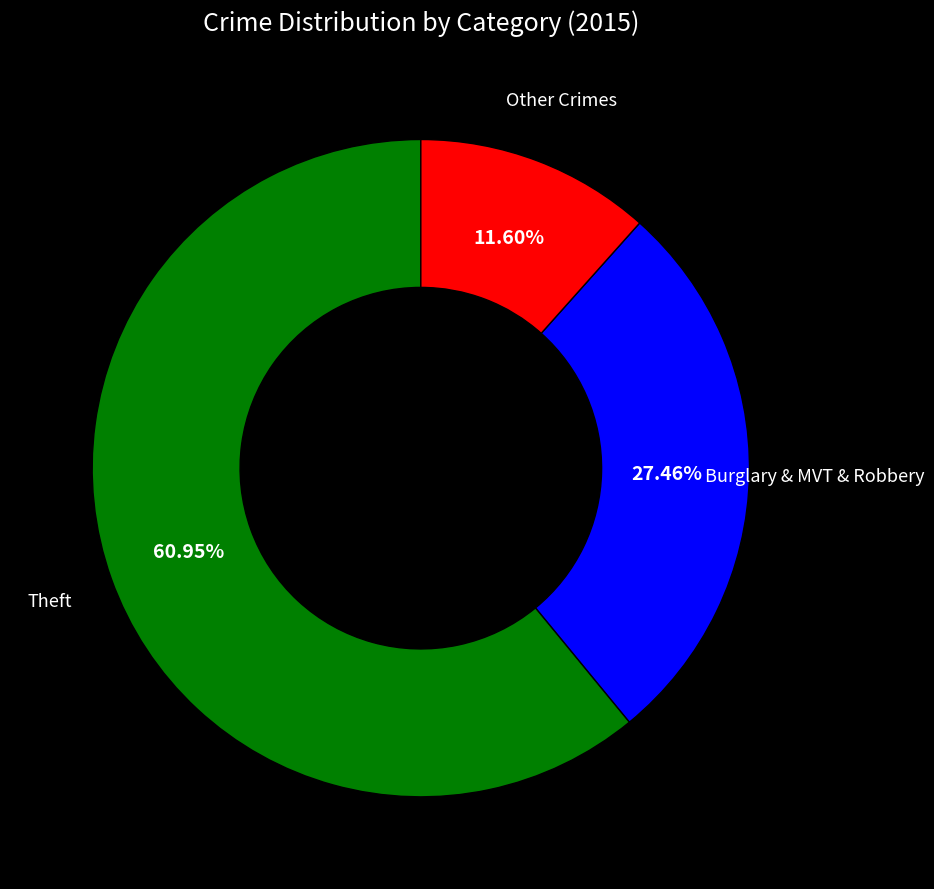

Is there any slice that represents more than half of the pie?

Yes